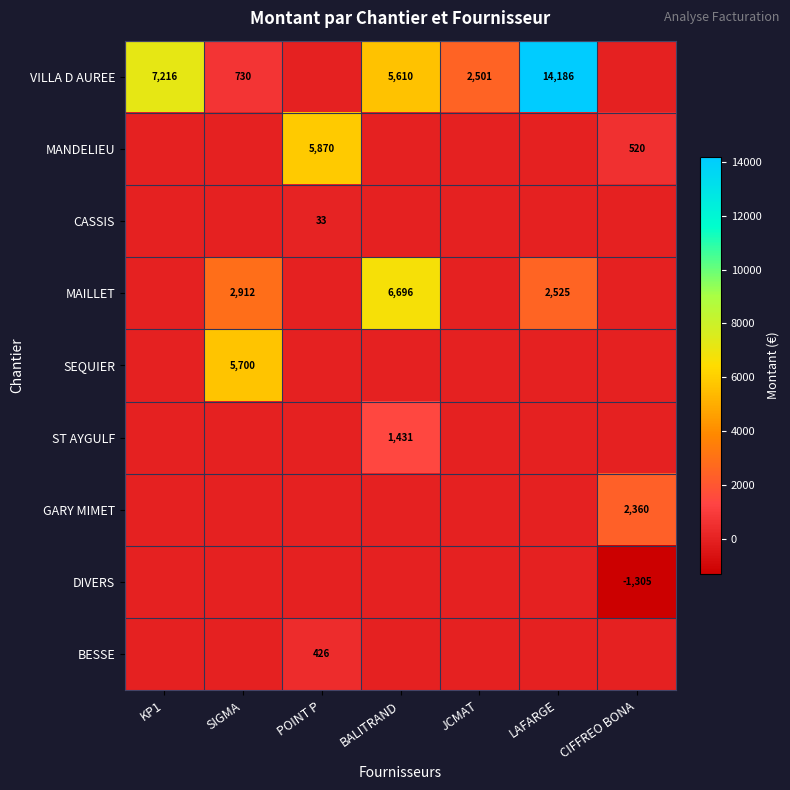

What is the spread (max minus min) of values at LAFARGE?

14185.9